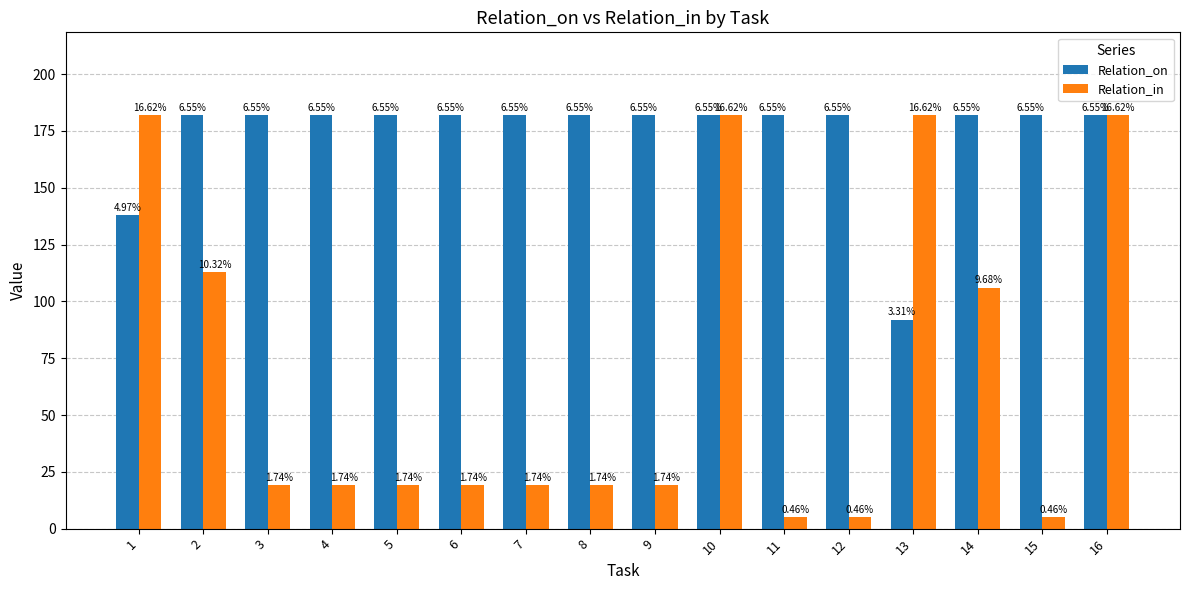

How many bars are there in each group?

2